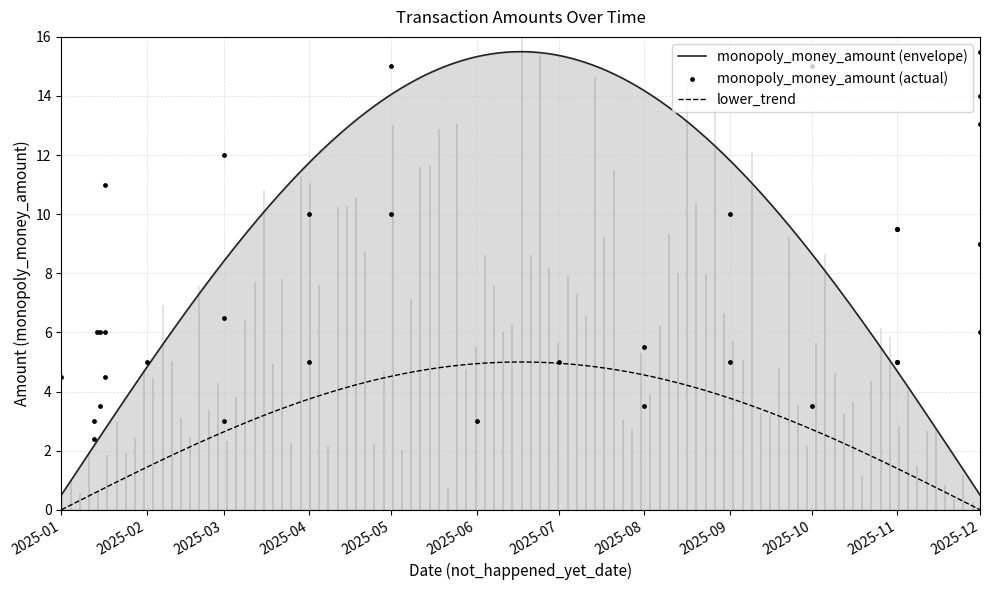

True or false: monopoly_money_amount (envelope) and lower_trend intersect in this chart.

False